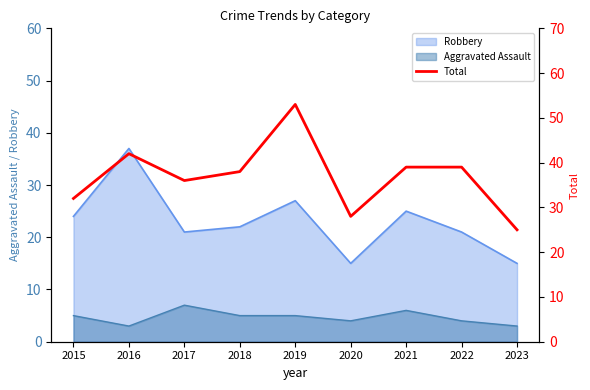

Which label corresponds to the smallest value in the chart?

2023